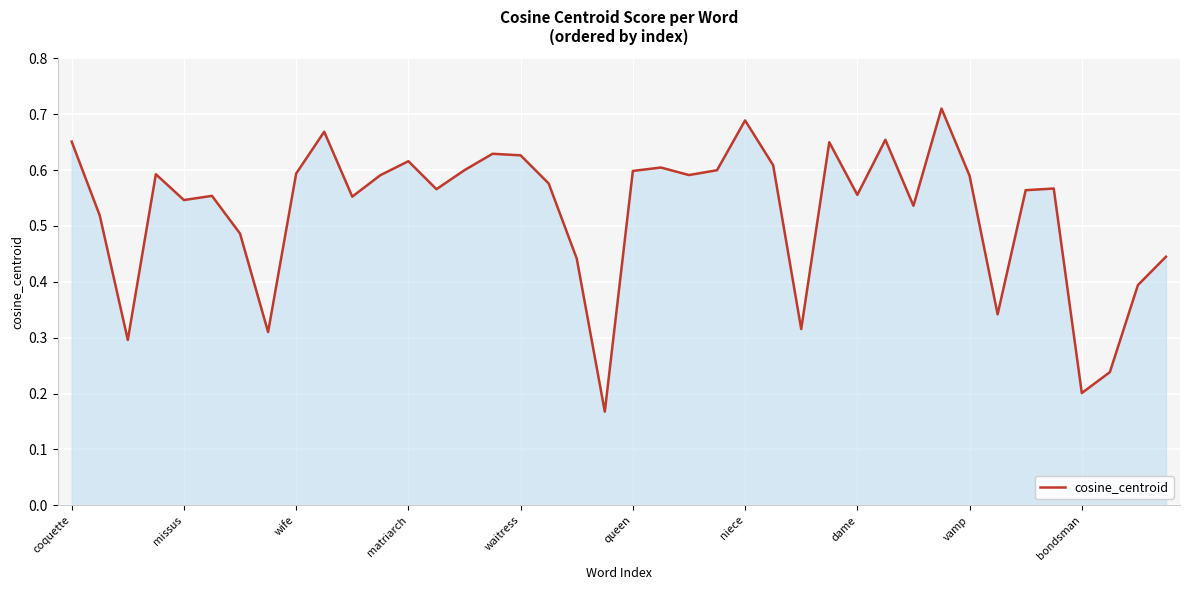

How many interior local peaks (higher than both neighbors) does the data have?

11